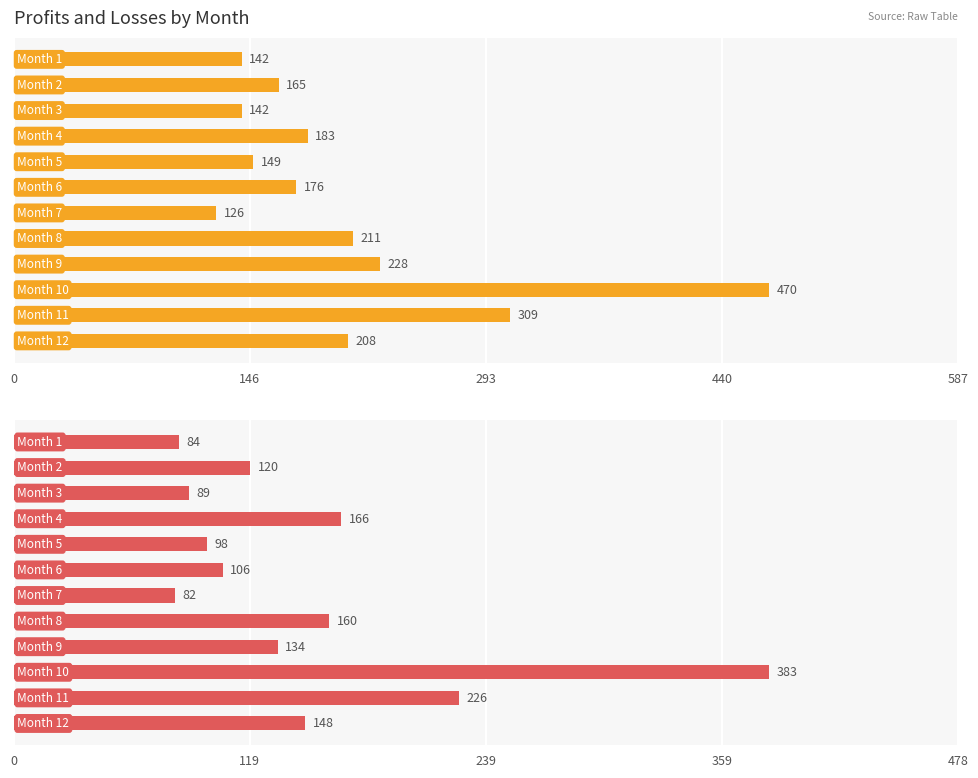

Which series has the largest total across all categories?

Profits